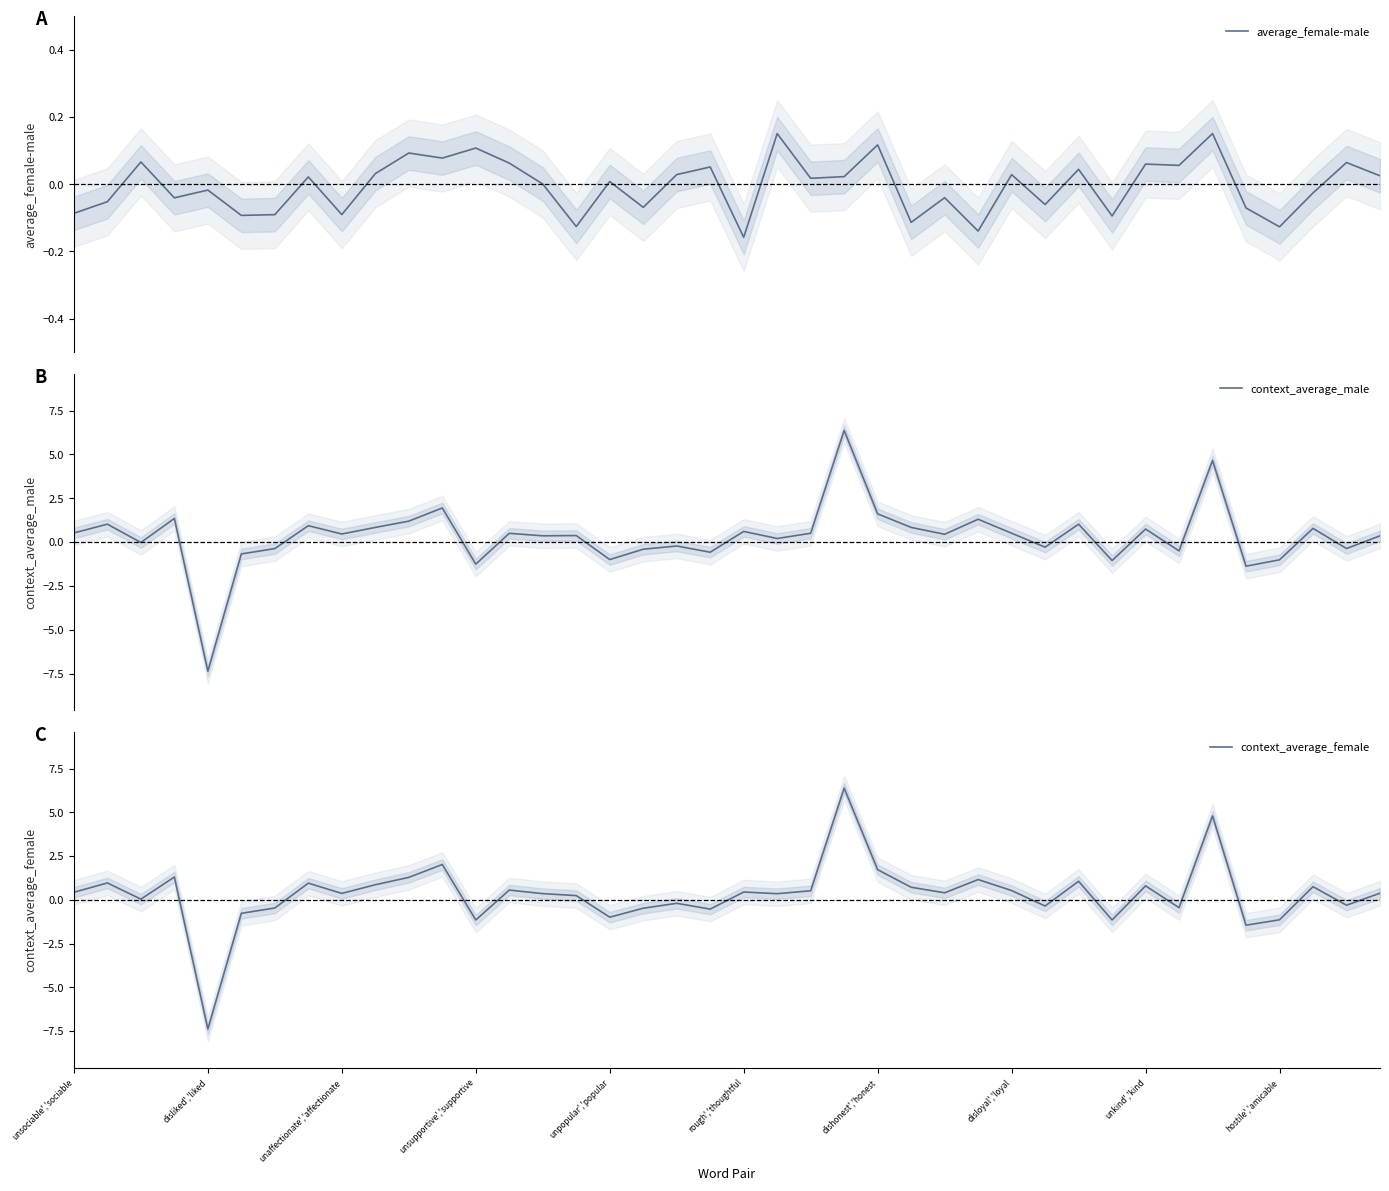

What is the maximum value for context_average_male?

6.4